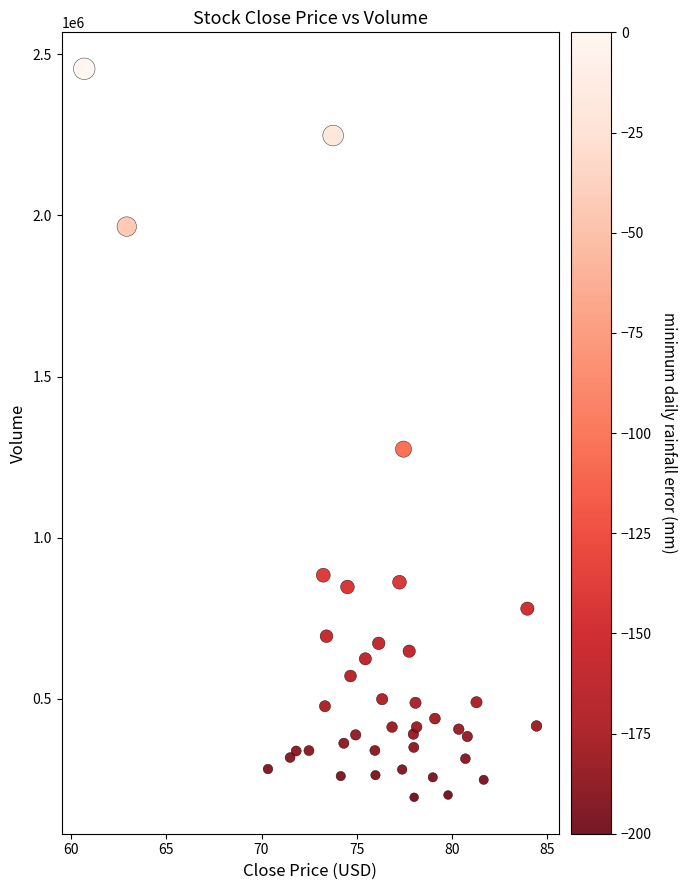

What Y value in the scatter plot is closest to 1324650?

1274700